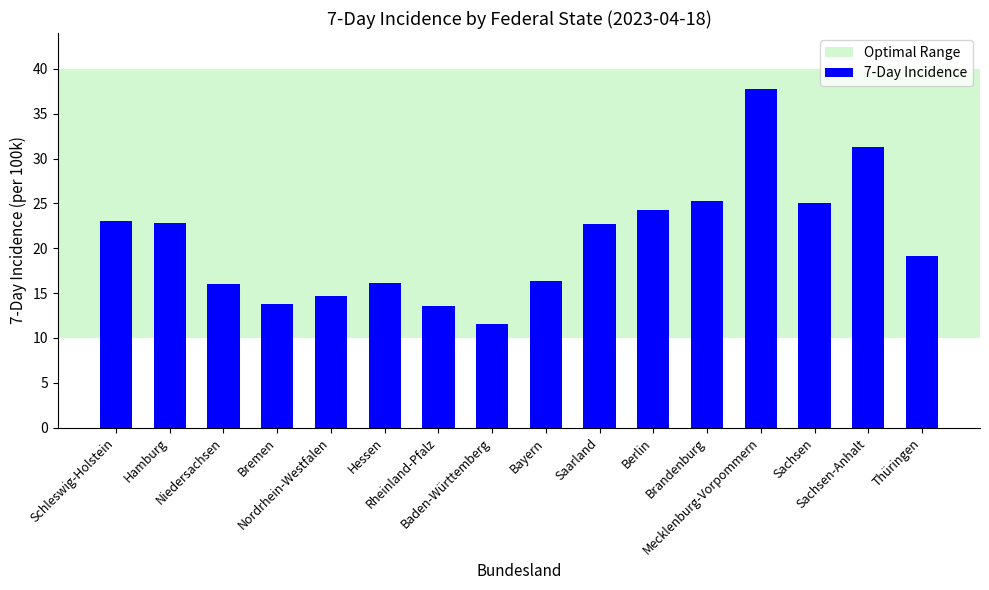

Is it true that the value at Brandenburg is 25.2?

True